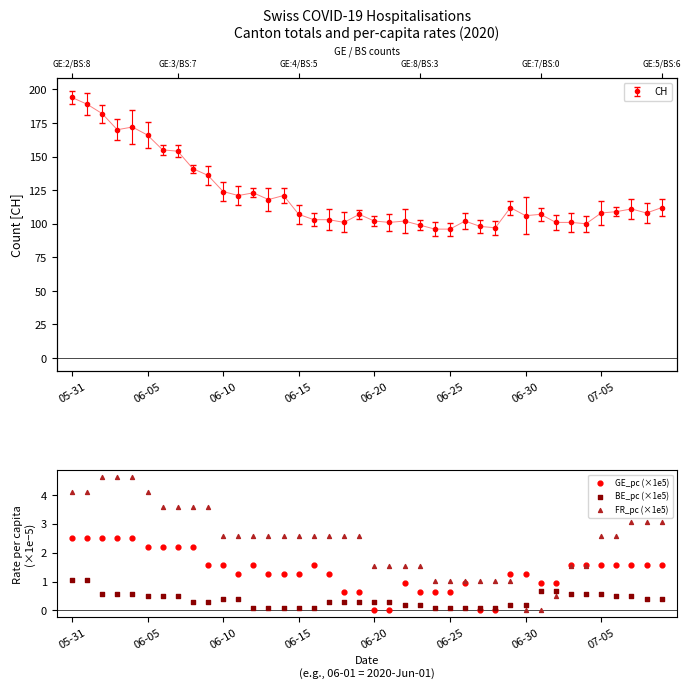

What are all the series names shown in the legend?

GE_pc (×1e5), BE_pc (×1e5), FR_pc (×1e5)